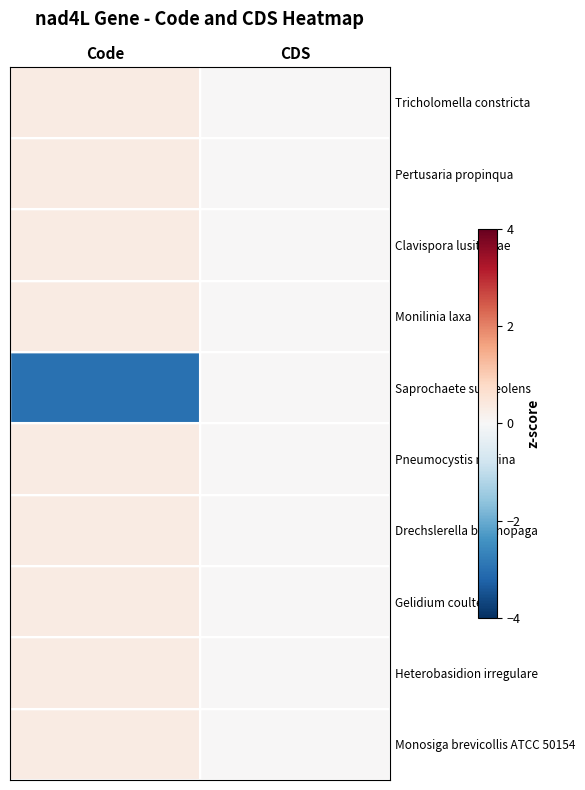

Reading right to left, extract all data points from this chart.

Tricholomella constricta: CDS=0.0	Code=0.3
Pertusaria propinqua: CDS=0.0	Code=0.3
Clavispora lusitaniae: CDS=0.0	Code=0.3
Monilinia laxa: CDS=0.0	Code=0.3
Saprochaete suaveolens: CDS=0.0	Code=-3.0
Pneumocystis murina: CDS=0.0	Code=0.3
Drechslerella brochopaga: CDS=0.0	Code=0.3
Gelidium coulteri: CDS=0.0	Code=0.3
Heterobasidion irregulare: CDS=0.0	Code=0.3
Monosiga brevicollis ATCC 50154: CDS=0.0	Code=0.3